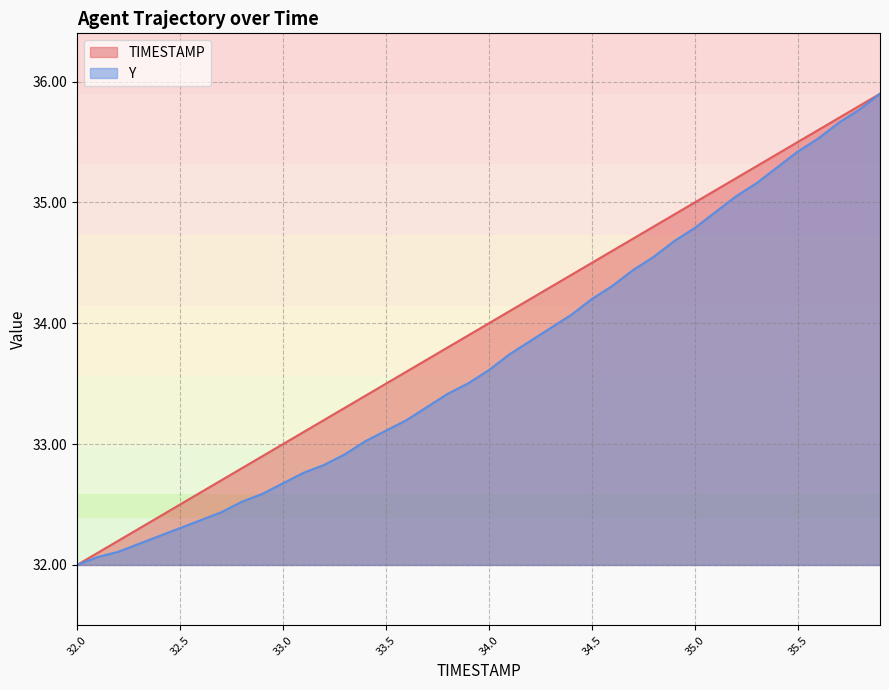

Which category has the highest value in the TIMESTAMP series?

35.9